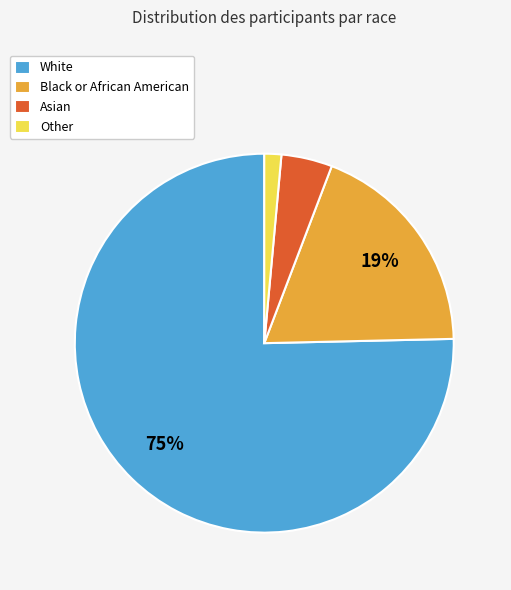

How many segments does this pie chart have?

4